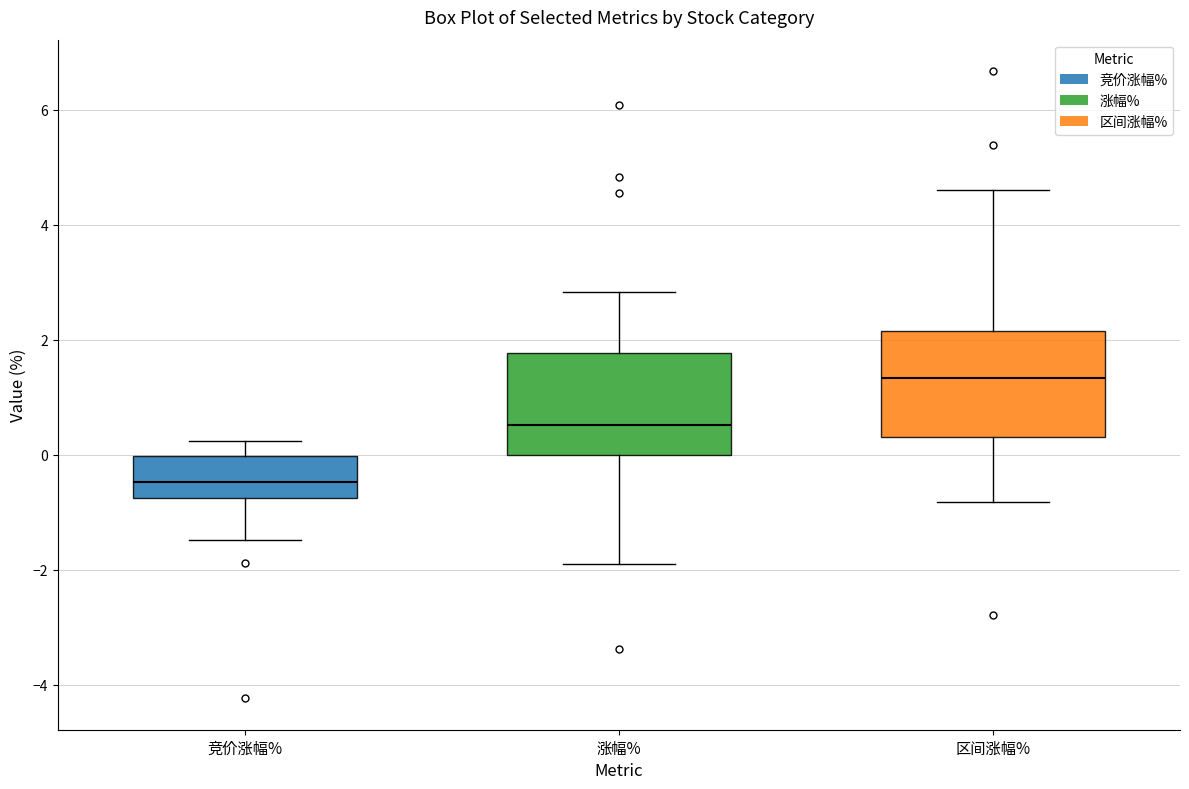

Where does the median line of the box for 区间涨幅% sit on the y-axis? The values are not printed on the chart, so give them approximately, as read against the axis.

1.4